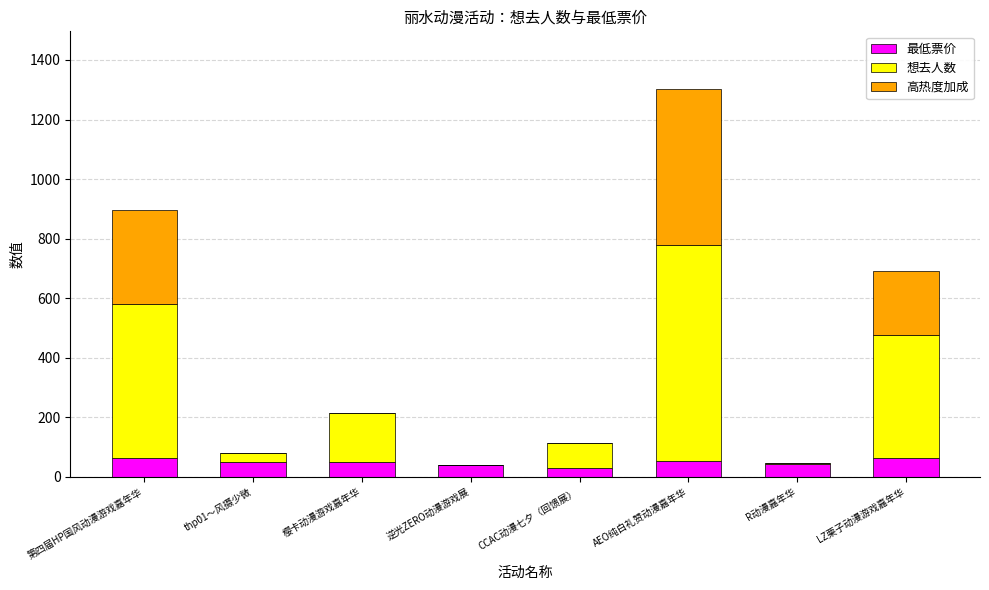

At which category is the sum across all series the highest?

AEO纯白礼赞动漫嘉年华